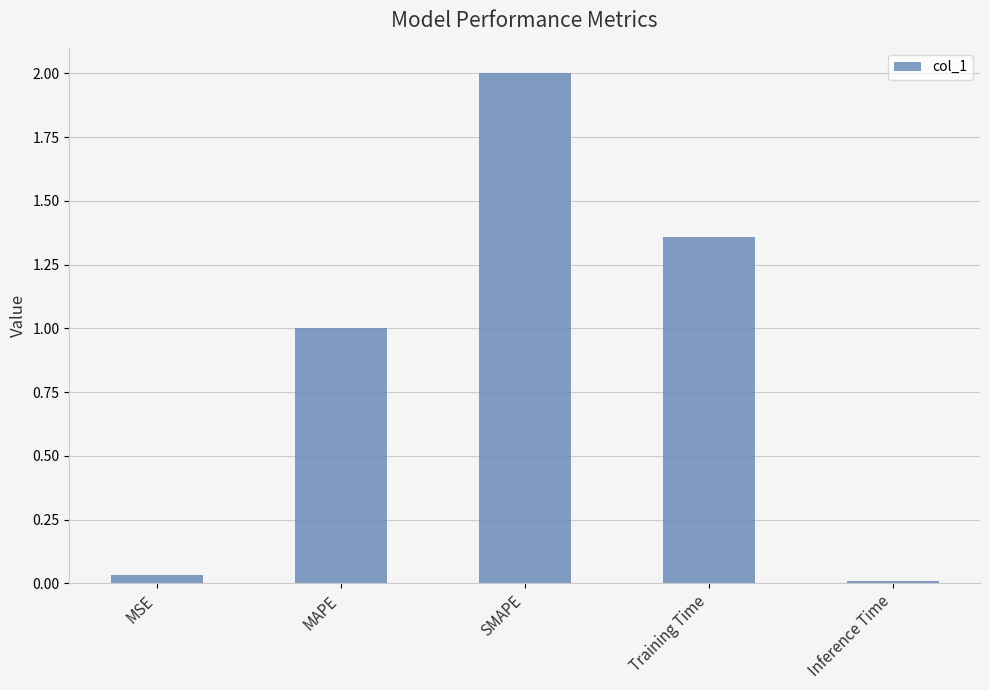

Count the number of values greater than 1.

3